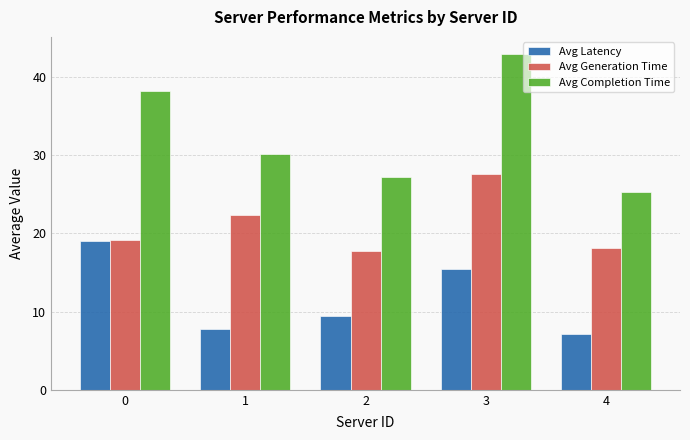

Reading left to right, what are all the values shown in this chart?

Avg Latency: 0=19.1	1=7.8	2=9.4	3=15.4	4=7.1
Avg Generation Time: 0=19.2	1=22.4	2=17.8	3=27.6	4=18.1
Avg Completion Time: 0=38.3	1=30.2	2=27.2	3=43.0	4=25.3